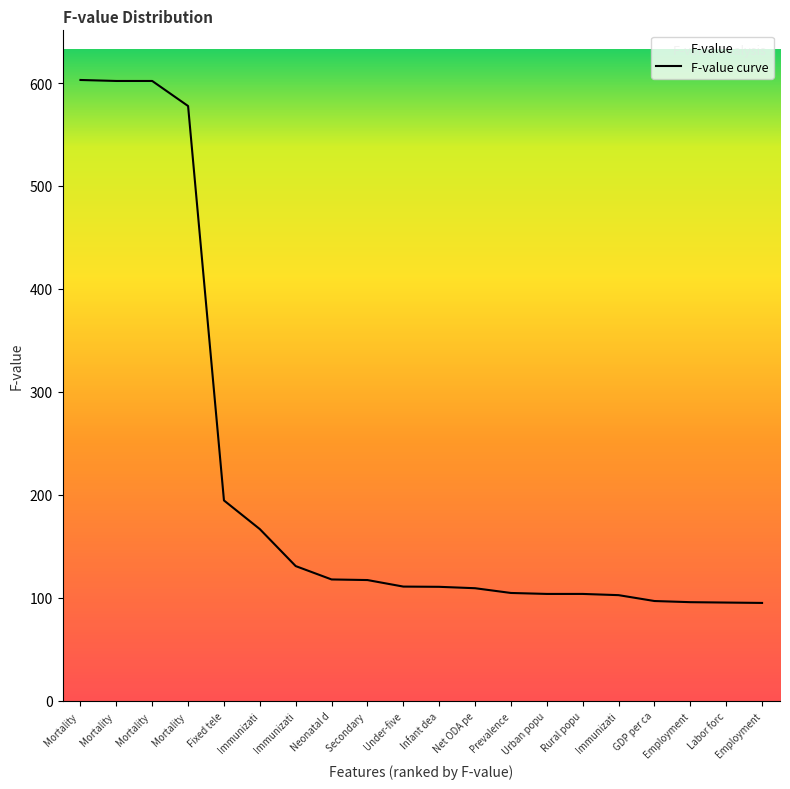

Reading left to right, list all the values displayed in this chart.

Mortality =603.0	Mortality =602.1	Mortality =602.1	Mortality =577.7	Fixed tele=194.4	Immunizati=166.6	Immunizati=130.6	Neonatal d=117.7	Secondary =117.1	Under-five=110.7	Infant dea=110.5	Net ODA pe=109.1	Prevalence=104.5	Urban popu=103.6	Rural popu=103.6	Immunizati=102.4	GDP per ca=96.7	Employment=95.6	Labor forc=95.2	Employment=94.8